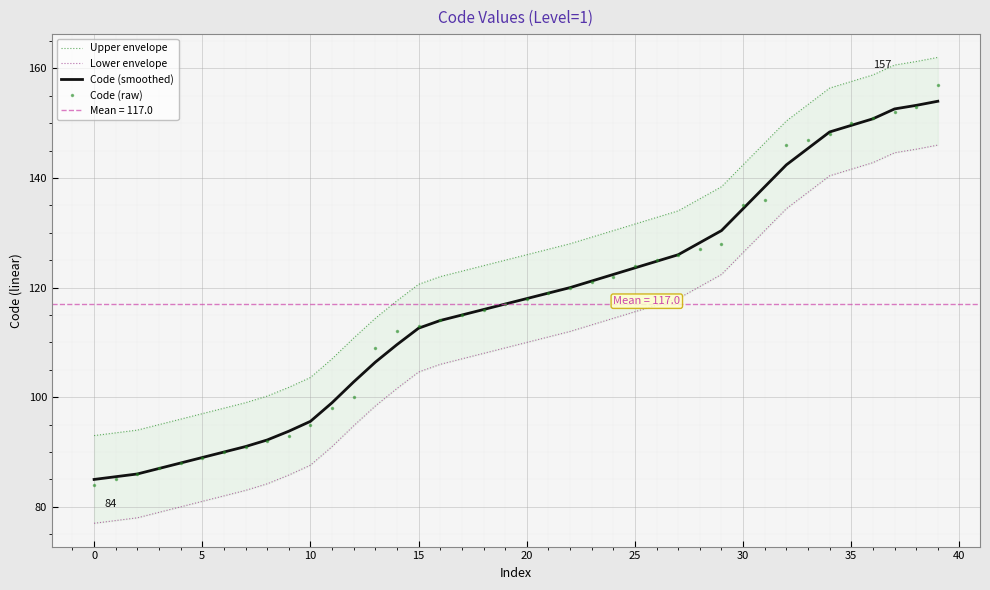

What value does the Code (raw) series have at 30?

135.0